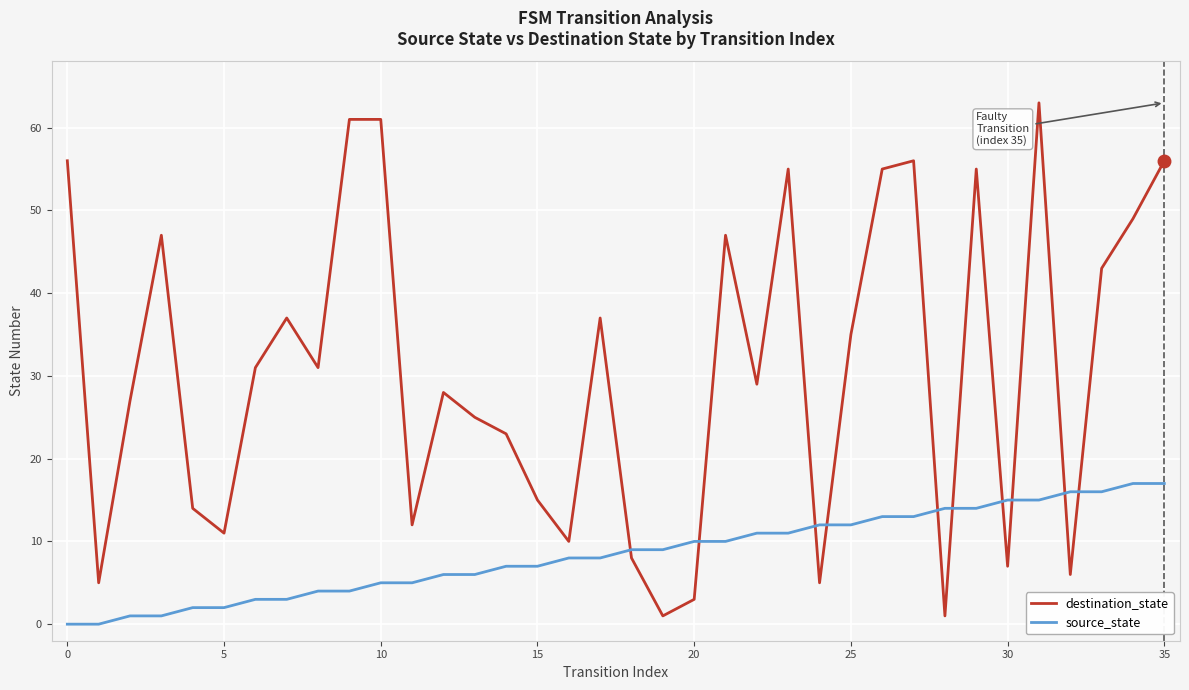

What is the difference between the maximum and minimum values in the source_state series?

17